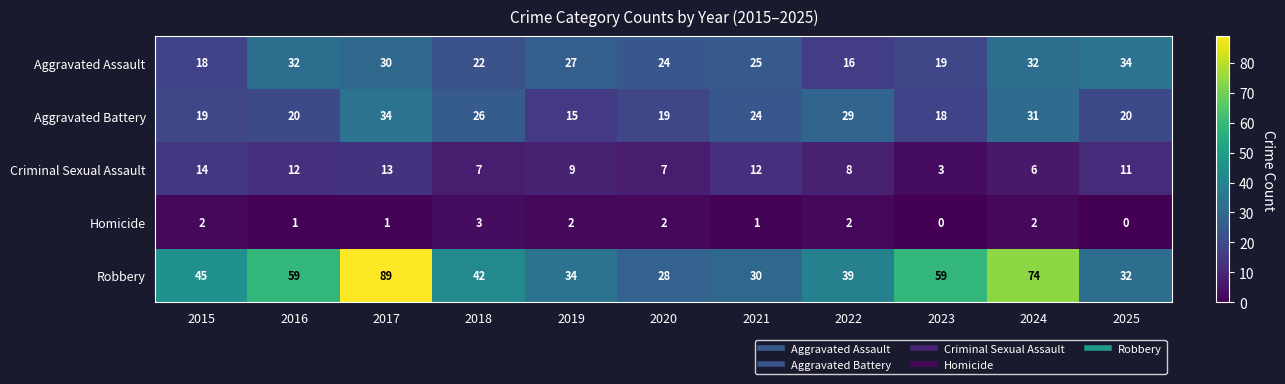

How many categories are shown in the chart?

11